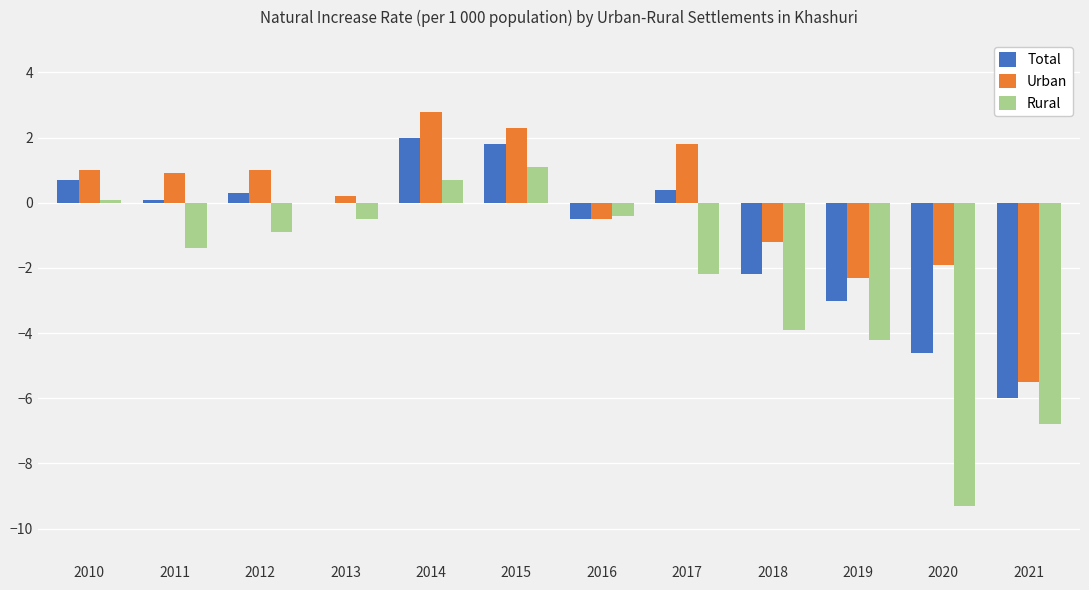

Reading right to left, extract all data points from this chart.

Total: -6.0	-4.6	-3.0	-2.2	0.4	-0.5	1.8	2.0	0.0	0.3	0.1	0.7
Urban: -5.5	-1.9	-2.3	-1.2	1.8	-0.5	2.3	2.8	0.2	1.0	0.9	1.0
Rural: -6.8	-9.3	-4.2	-3.9	-2.2	-0.4	1.1	0.7	-0.5	-0.9	-1.4	0.1